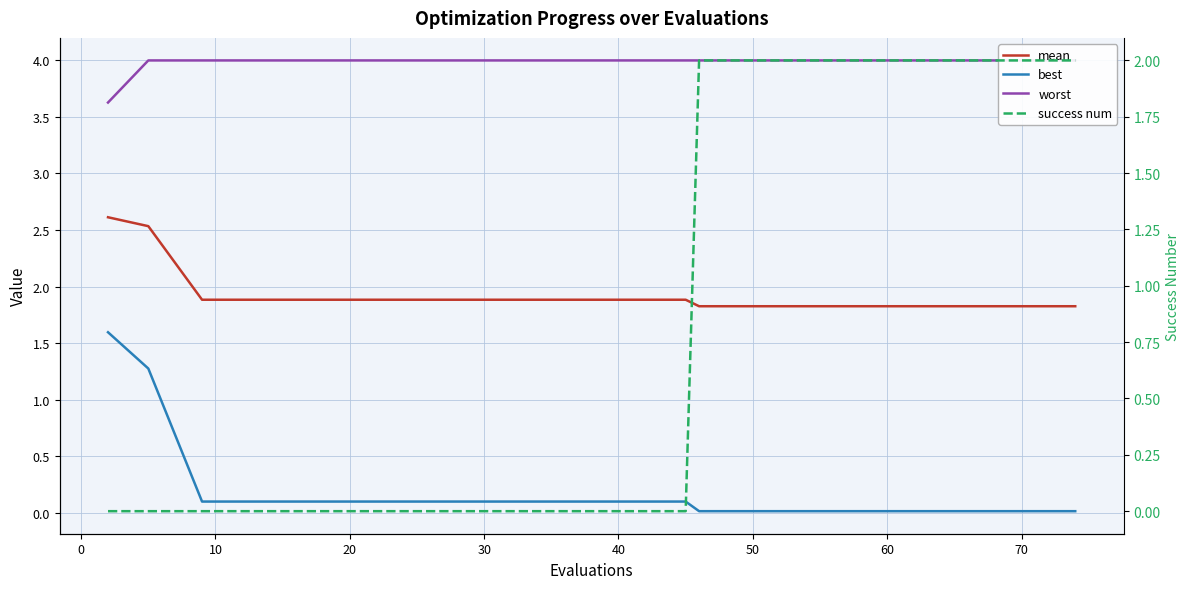

At how many categories does at least one series exceed 3?

20